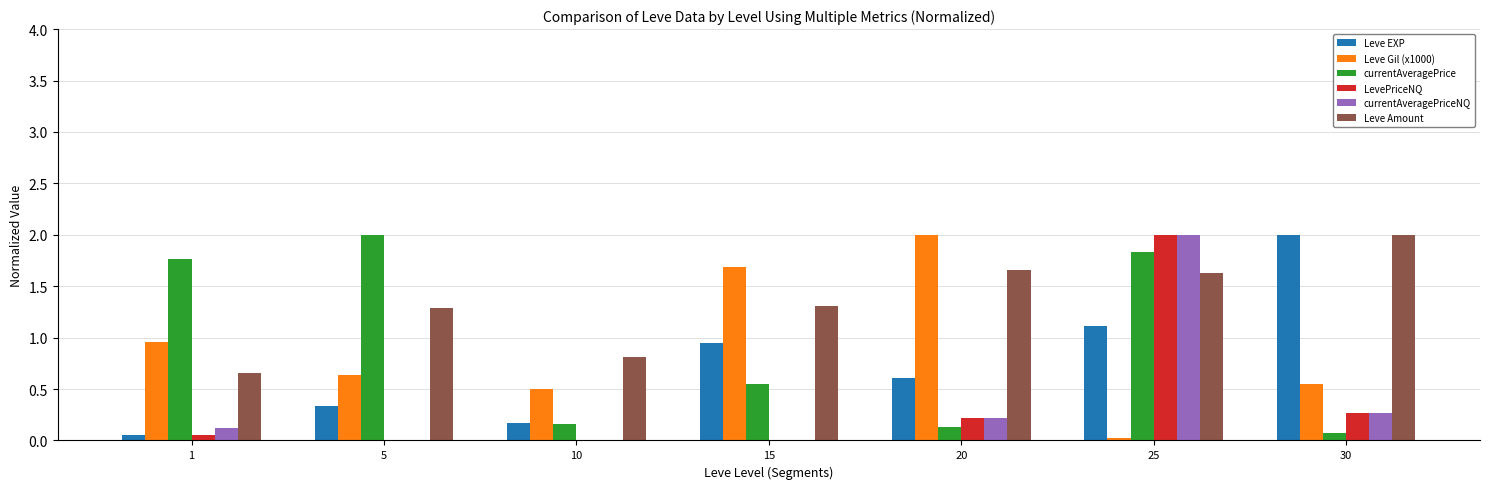

What is the total value across all series at 20?

4.8